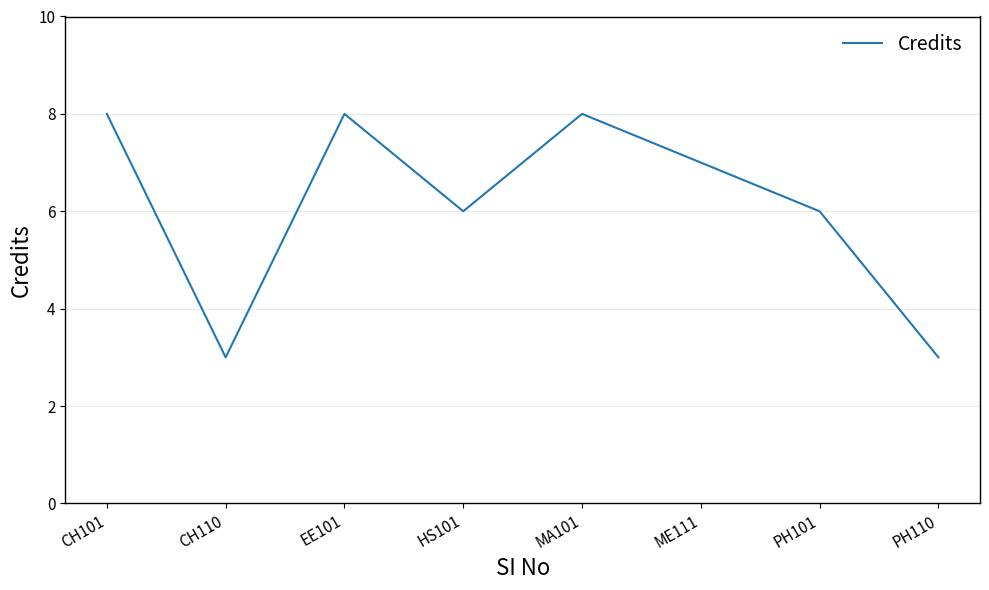

Count the values in the range 6 to 8.

6